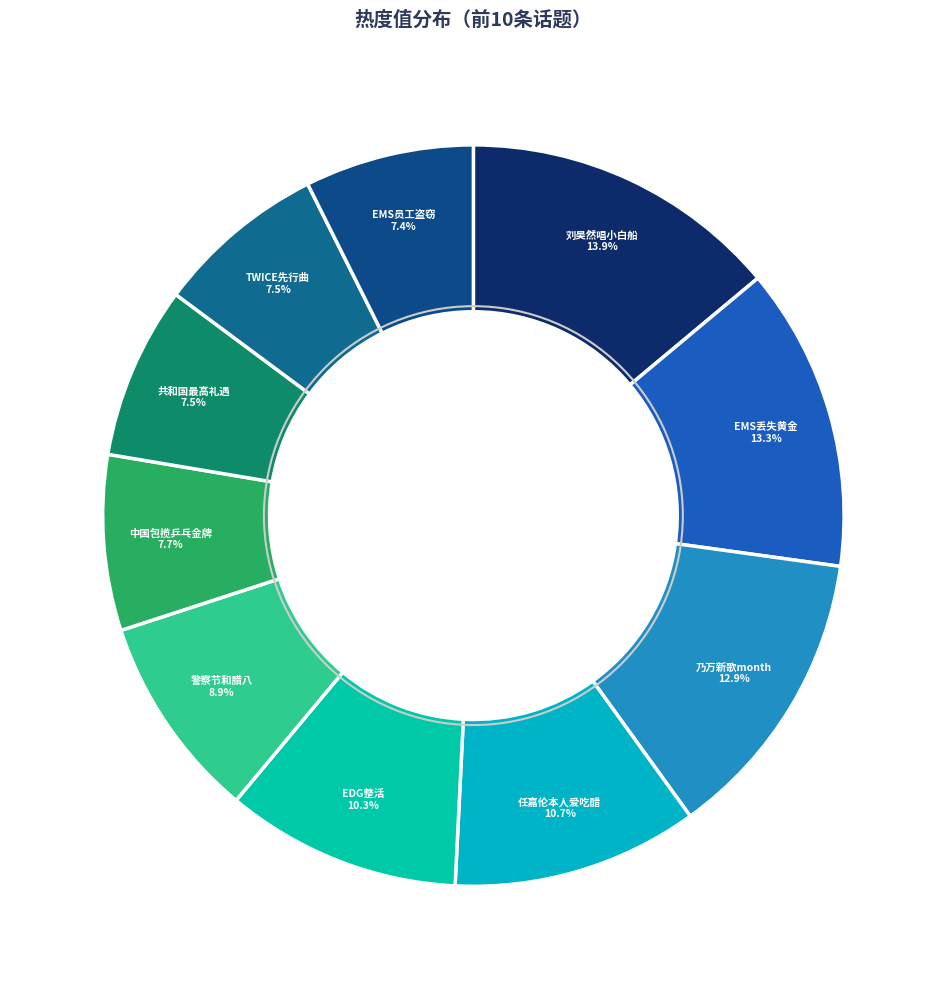

Is there any slice that represents more than half of the pie?

No